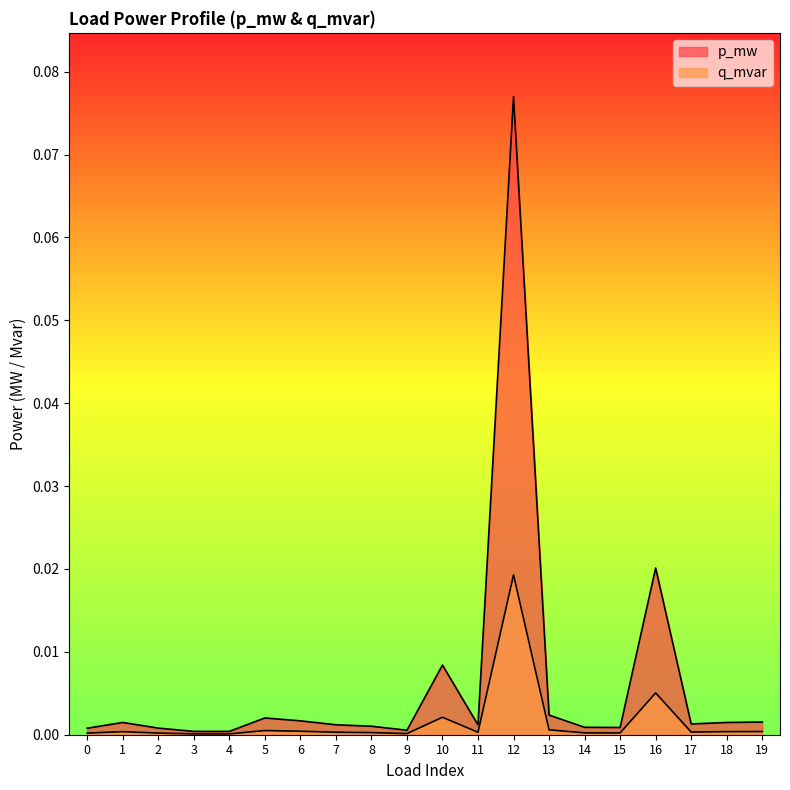

What are all the series names shown in the legend?

p_mw, q_mvar